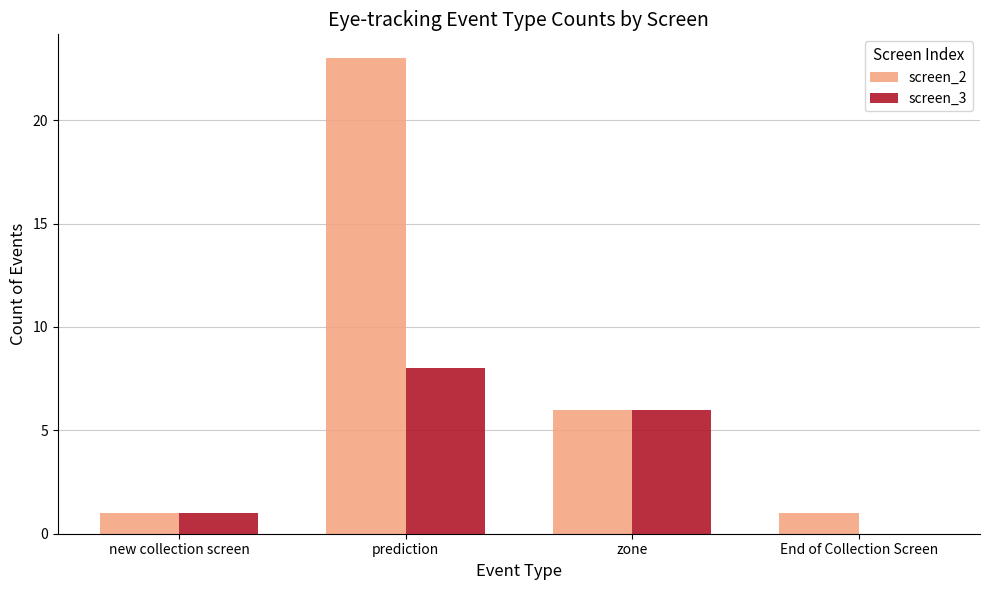

What is the total value across all series at zone?

12